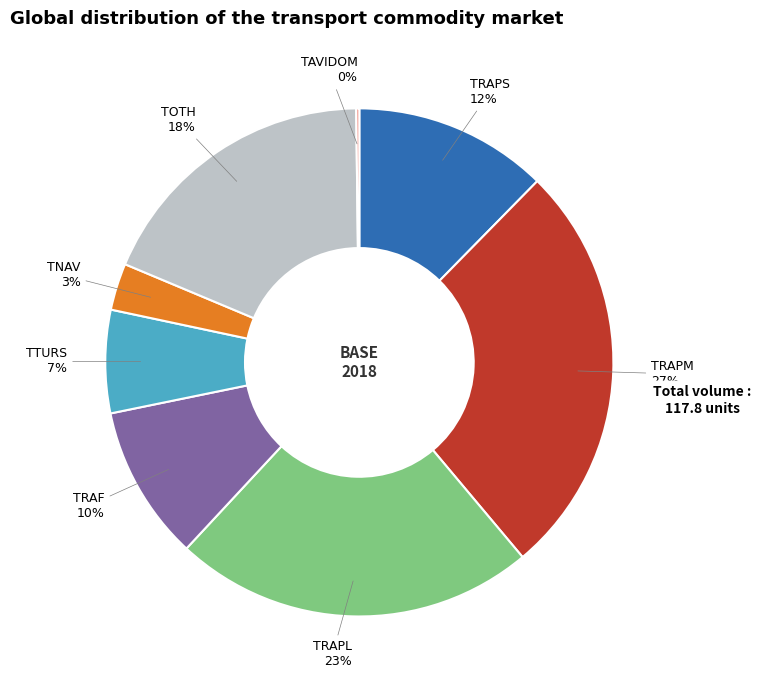

Is there a majority slice in this chart?

No